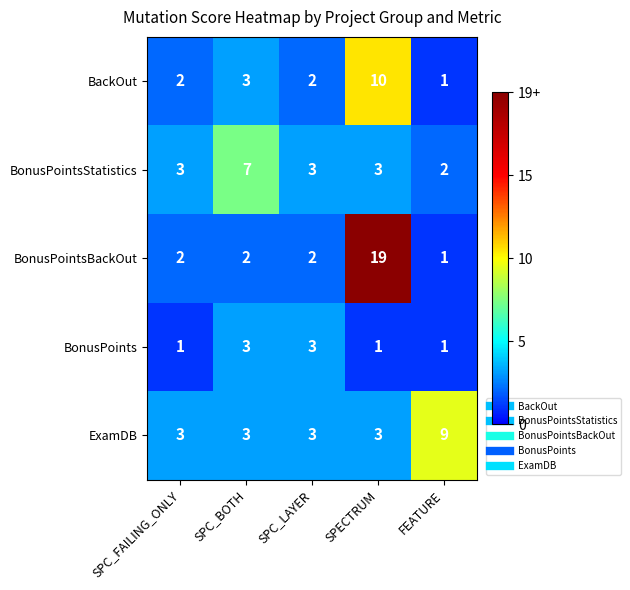

The value of BackOut at SPC_BOTH is 3. True or false?

True